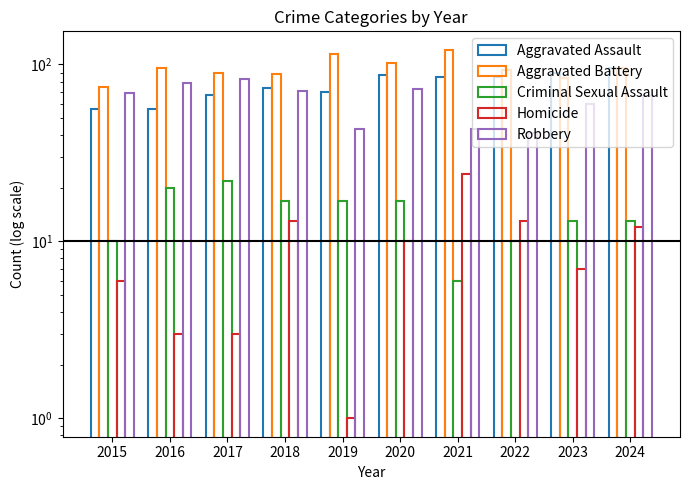

Between 2018 and 2022, which series saw the biggest shift?

Robbery